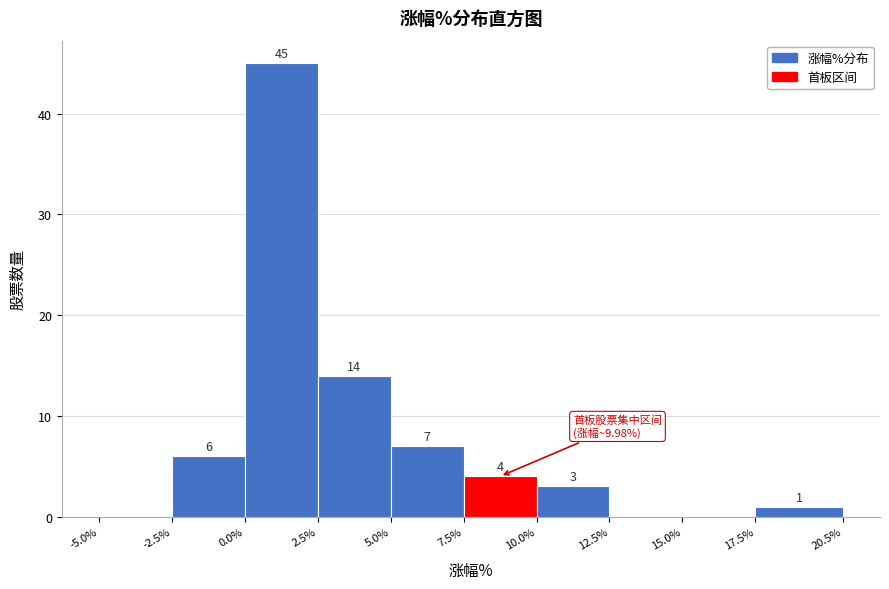

Which range on the x-axis has the tallest bar?

0.0% to 2.5%